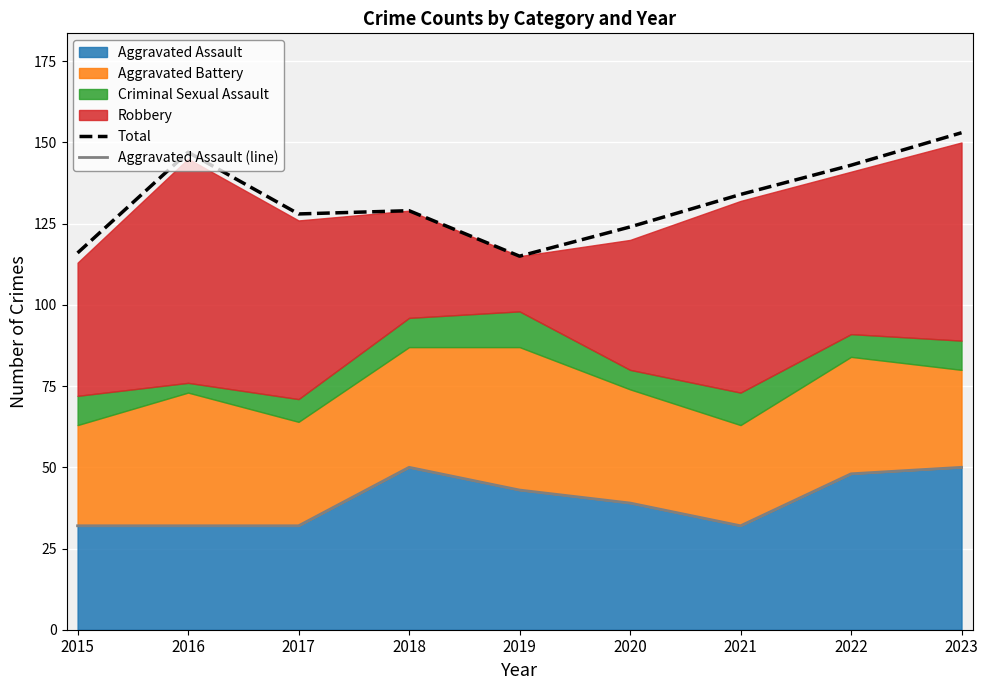

What is the value of the Aggravated Assault (line) point at the 8th from the left?

48